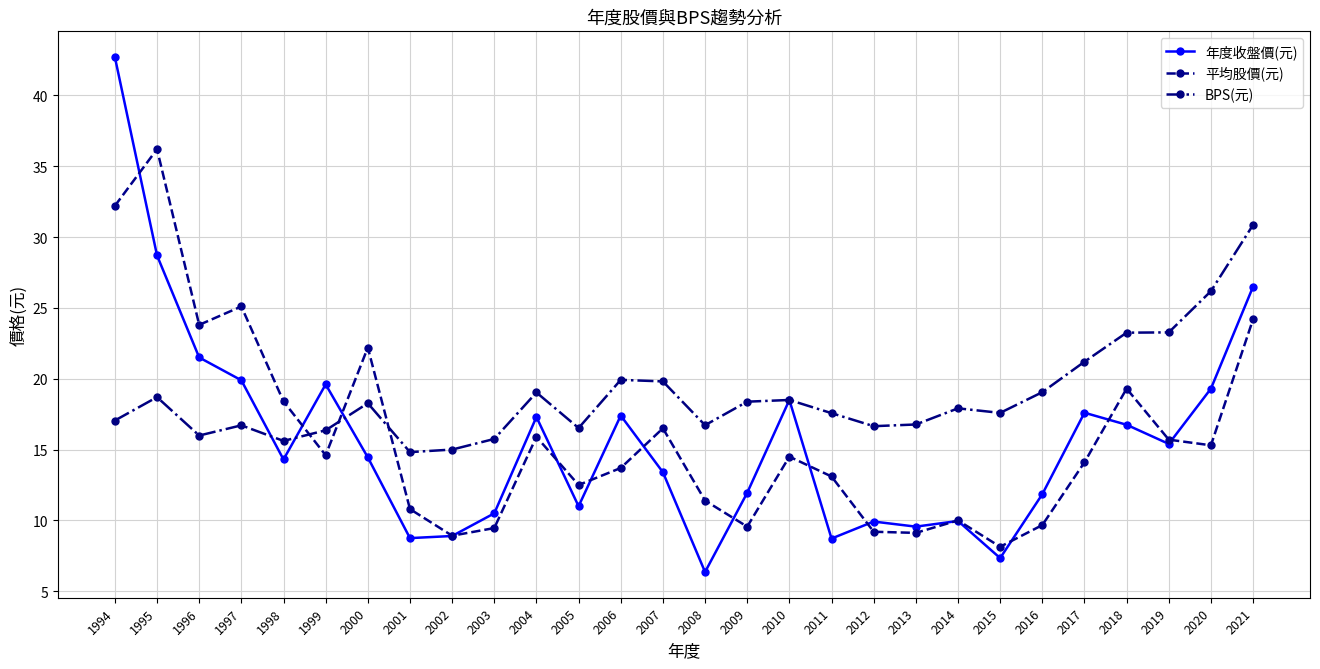

True or false: BPS(元) has a value of 11.3 at 2000.

False